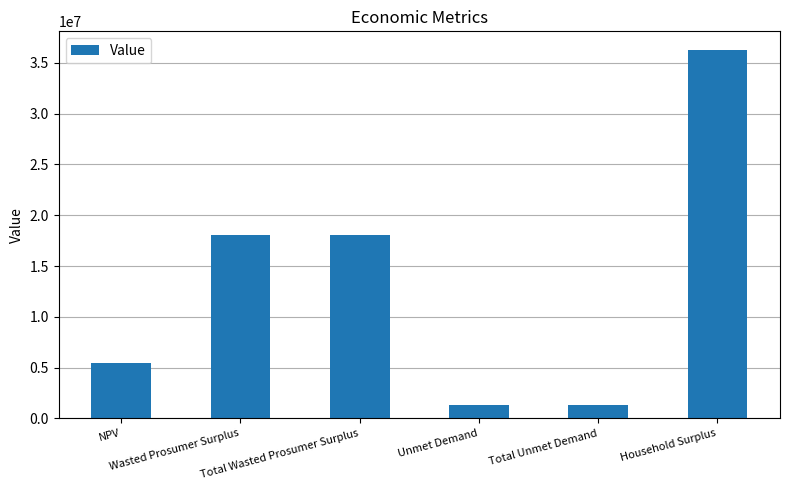

What is the greatest value displayed?

36293407.3